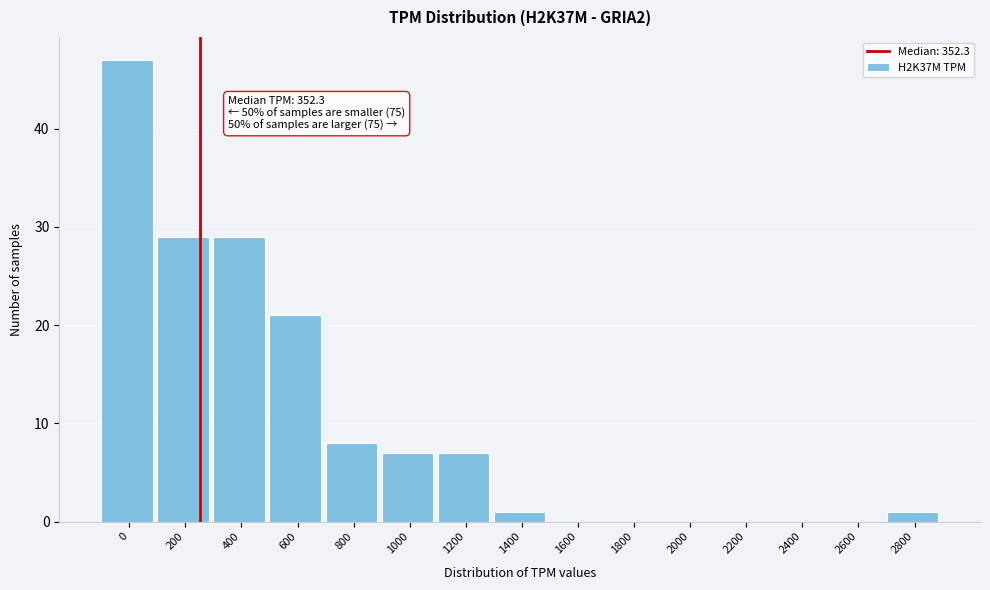

Reading left to right, list all the values displayed in this chart.

0=47	200=29	400=29	600=21	800=8	1000=7	1200=7	1400=1	1600=0	1800=0	2000=0	2200=0	2400=0	2600=0	2800=1